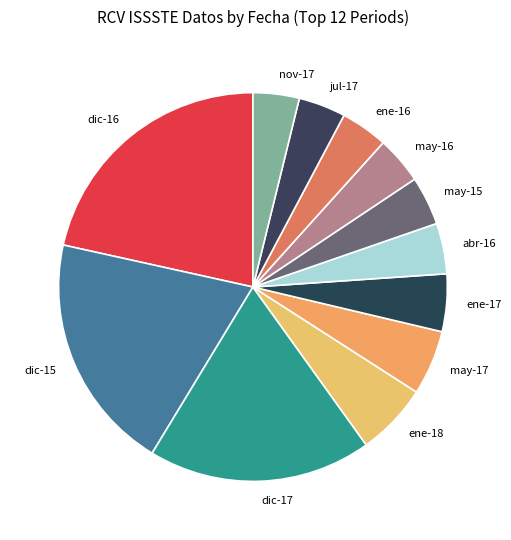

Approximately how many times larger is the value at ene-18 compared to dic-17?

0.3